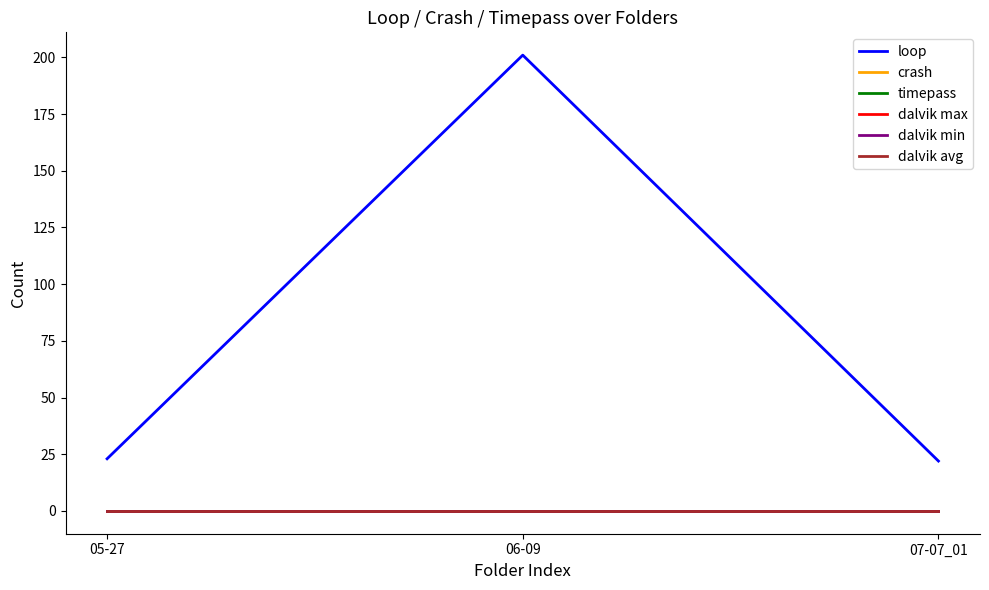

How many lines are shown in the chart?

6